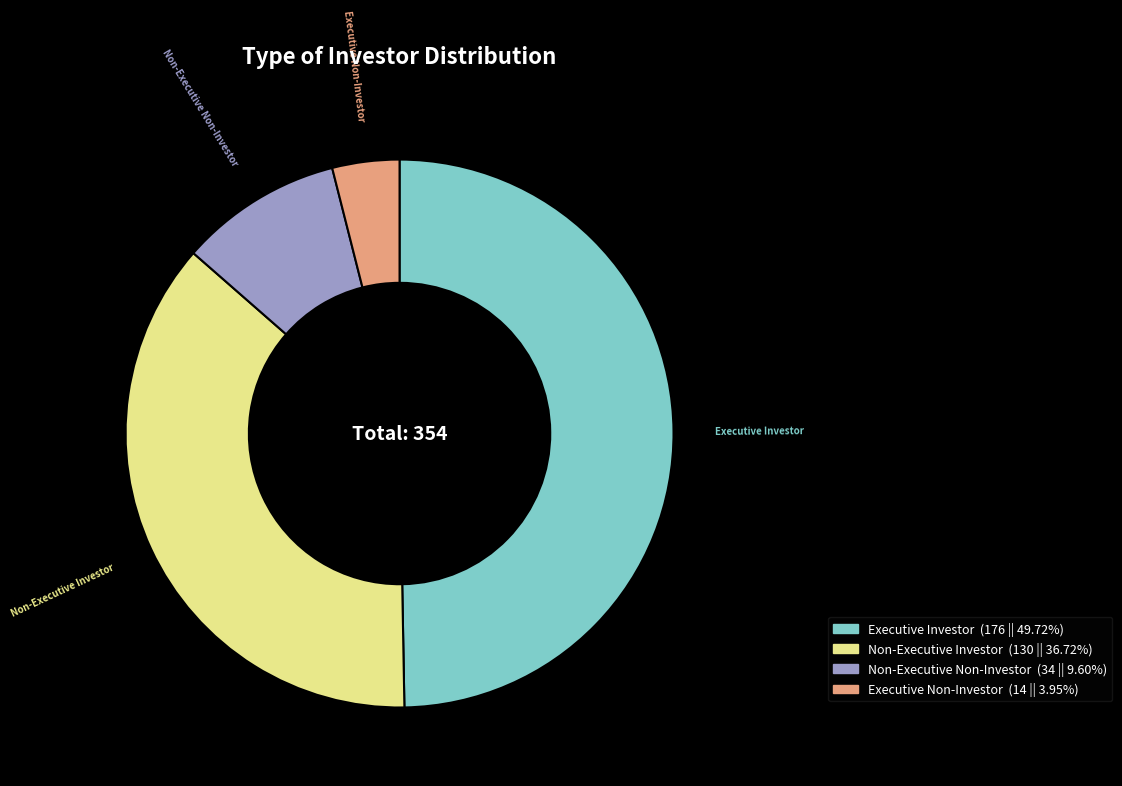

Rank the categories by value from highest to lowest.

Executive Investor, Non-Executive Investor, Non-Executive Non-Investor, Executive Non-Investor